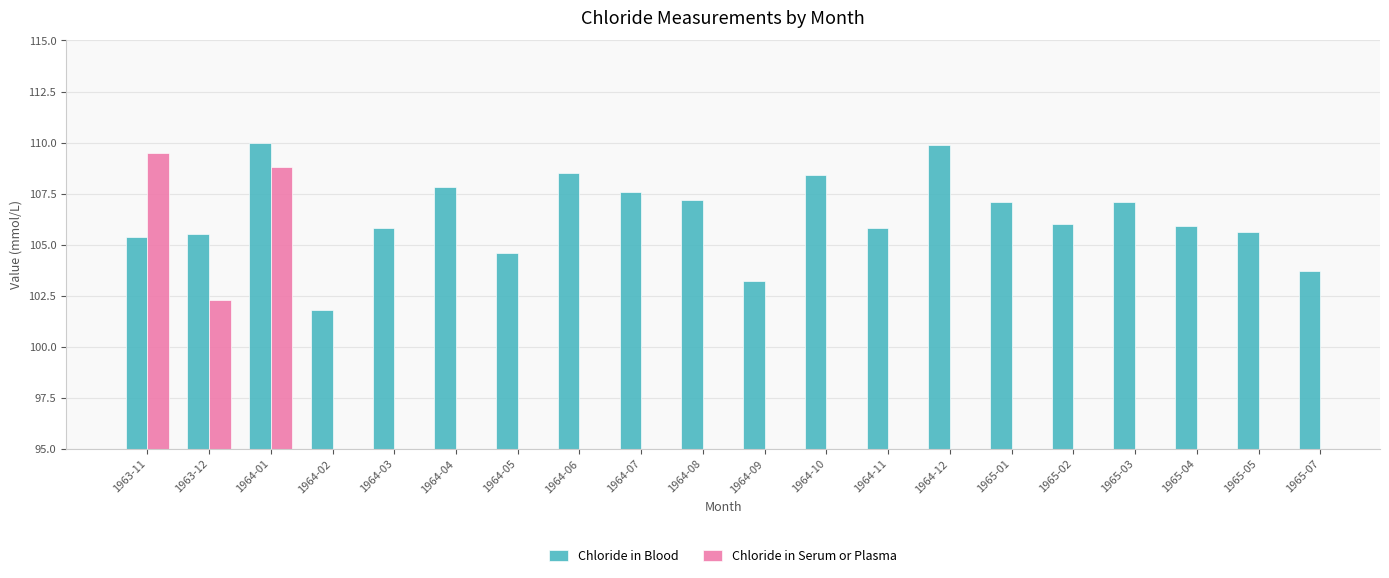

Rank the series by their maximum value, from lowest to highest.

Chloride in Serum or Plasma, Chloride in Blood